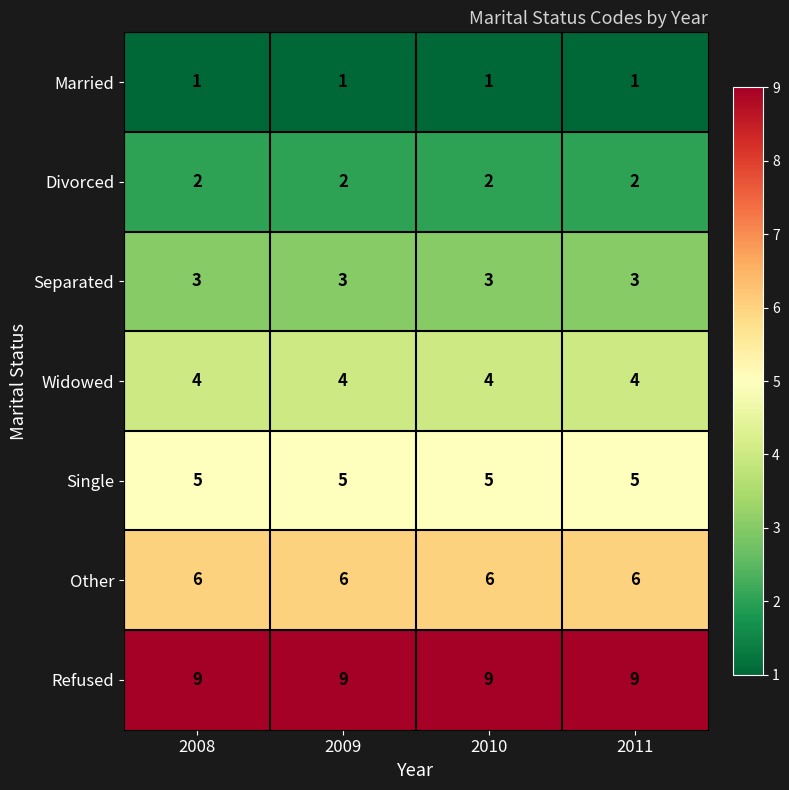

What is the spread (max minus min) of values at 2008?

8